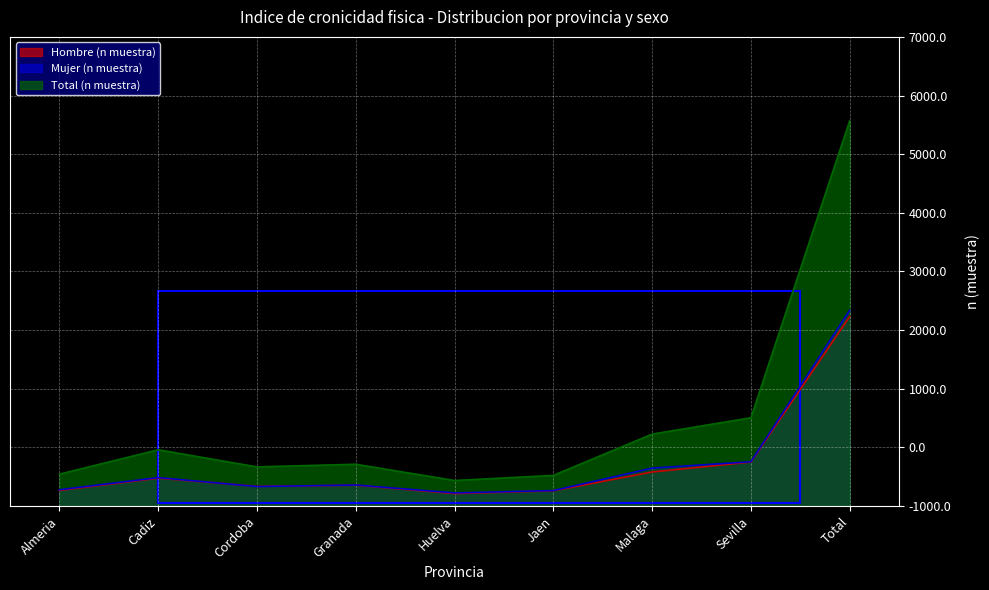

At which category does Total (n muestra) reach its first local peak?

Cadiz